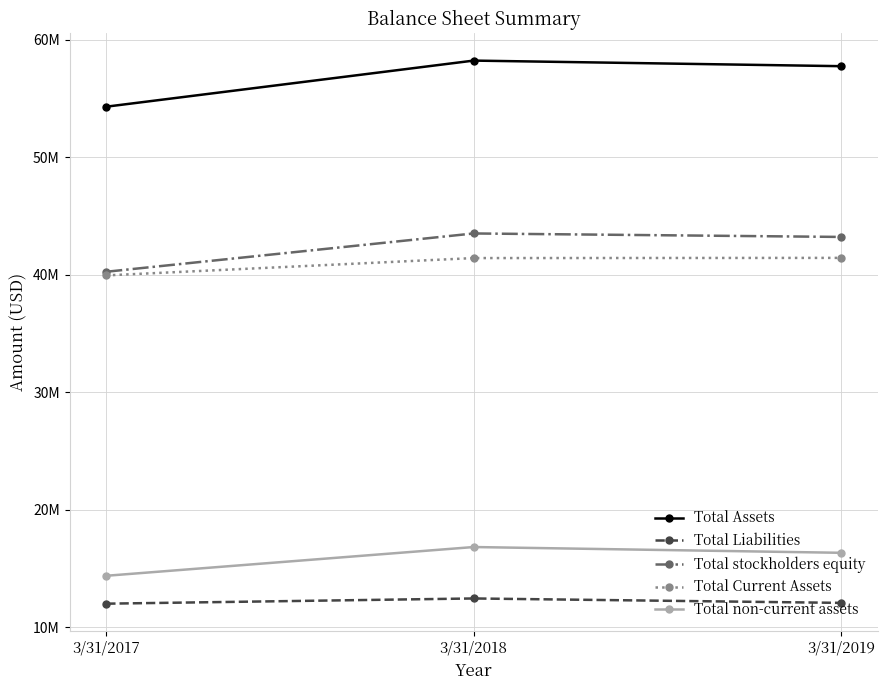

What are all the series names shown in the legend?

Total Assets, Total Liabilities, Total stockholders equity, Total Current Assets, Total non-current assets